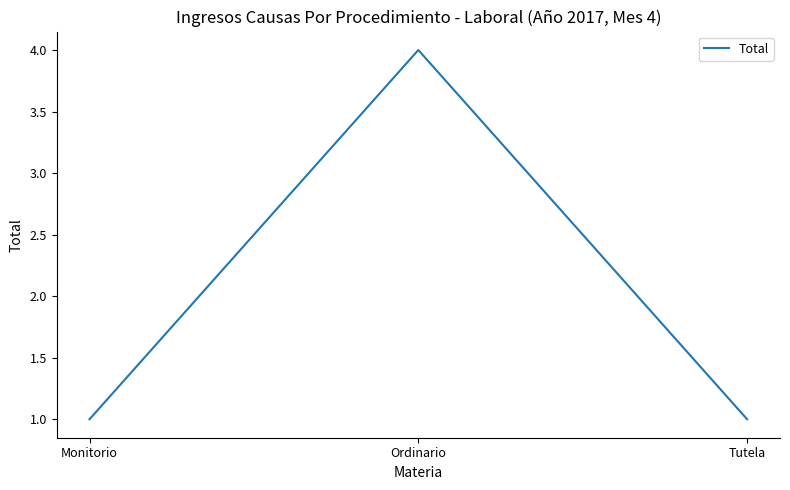

Reading left to right, transcribe all the data shown in this chart.

Monitorio=1	Ordinario=4	Tutela=1